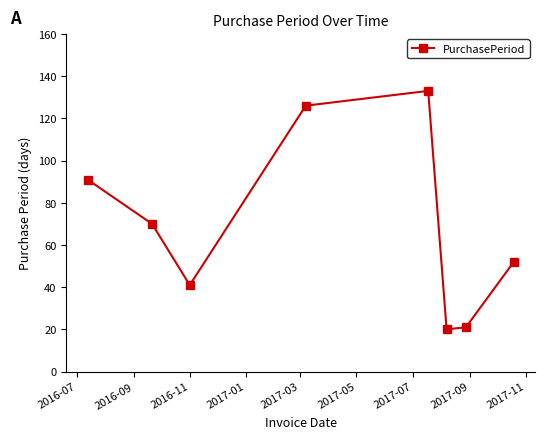

What is the difference between the maximum and second lowest values?

112